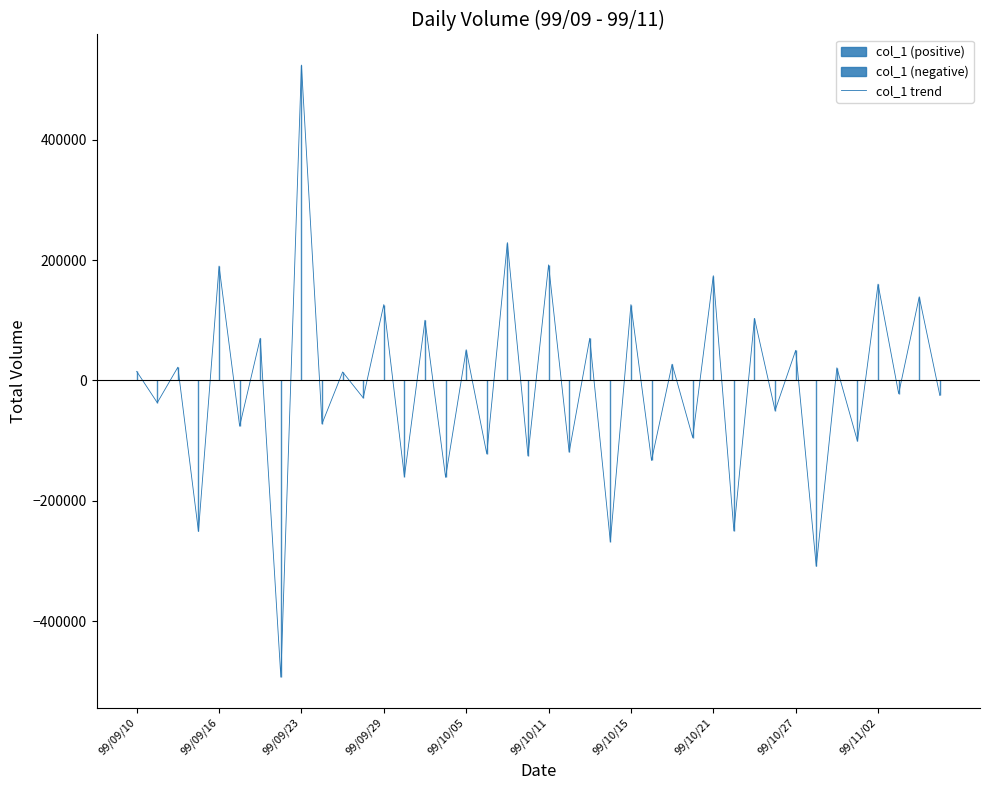

The value of col_1 trend at 99/10/21 is 288016. True or false?

False